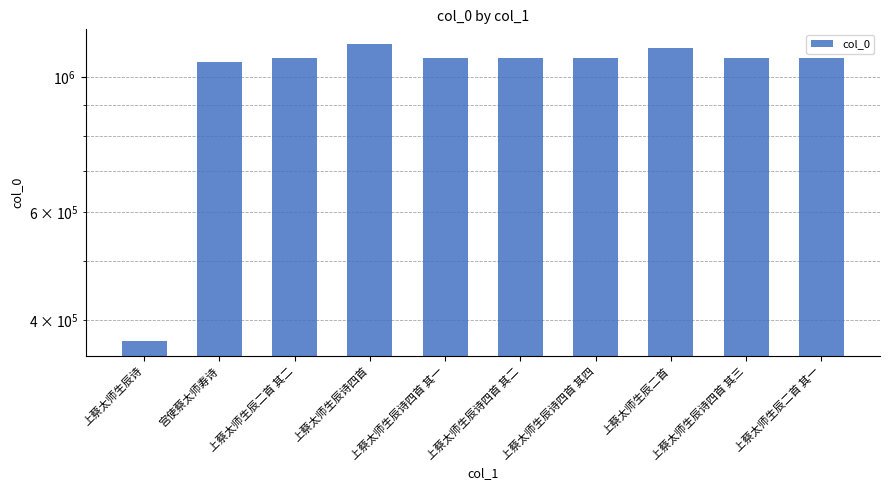

Which category has the lowest value across all series?

上蔡太师生辰诗